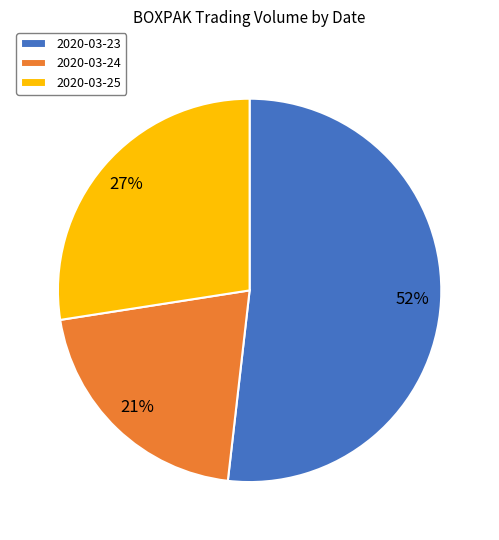

What is the ratio of the value at 2020-03-25 to the value at 2020-03-23?

0.5